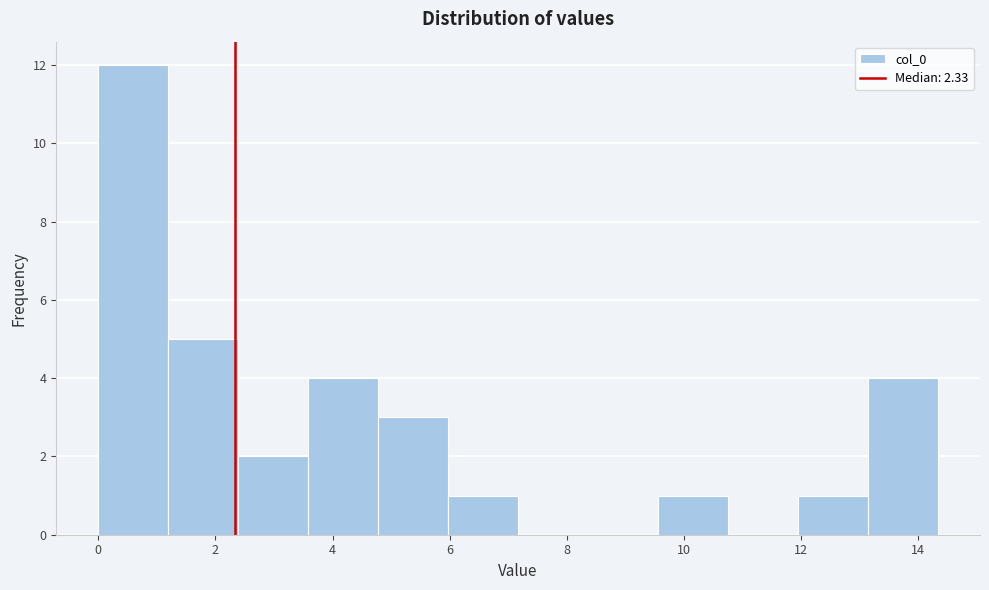

Over which range of the x-axis is the bar tallest?

0.0 to 1.2